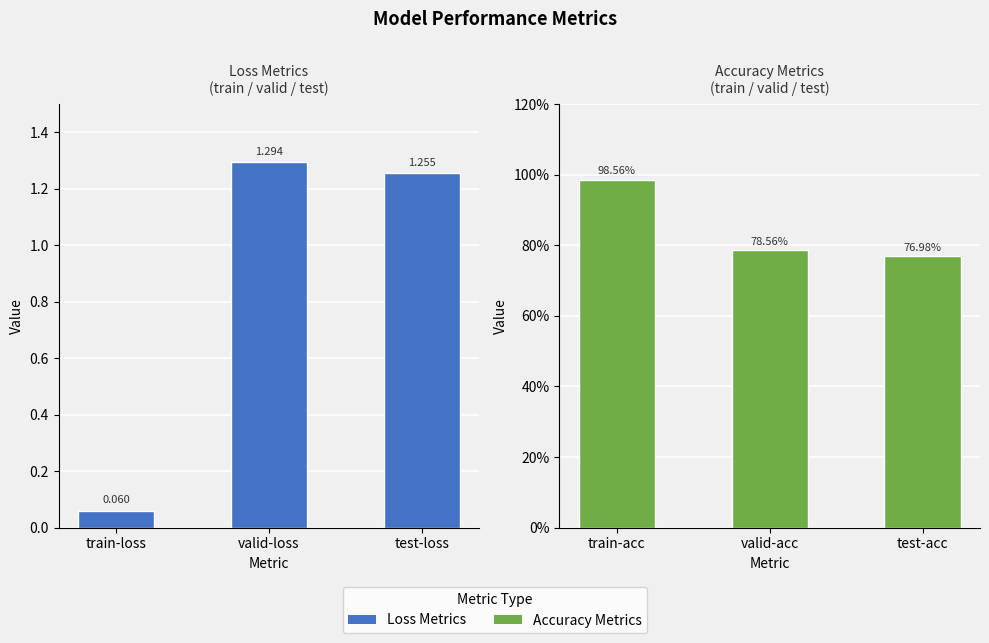

What is the highest value of the Accuracy Metrics series?

1.0